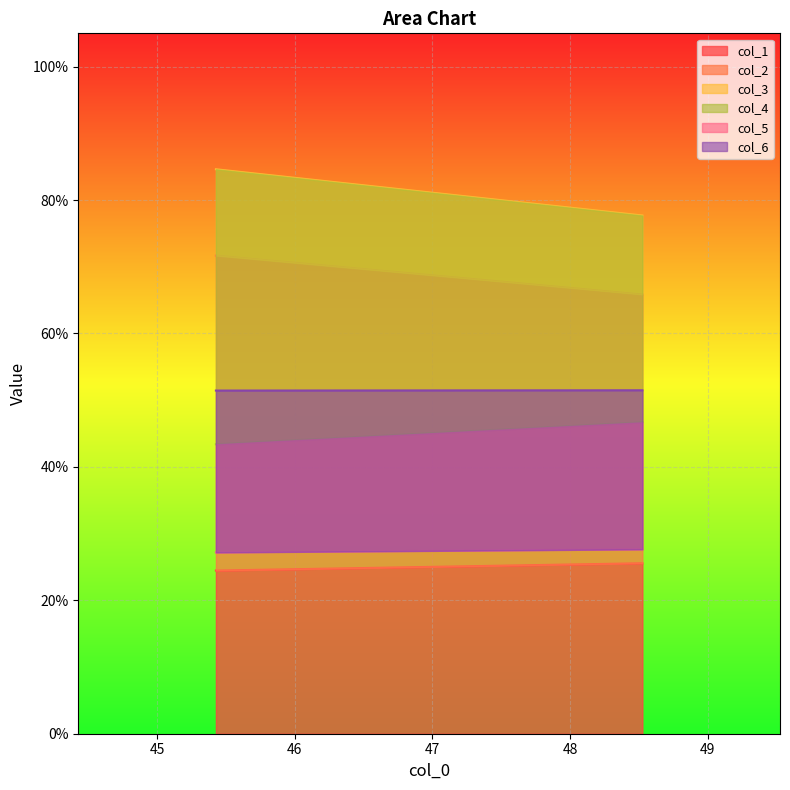

How many data points does each series have?

2